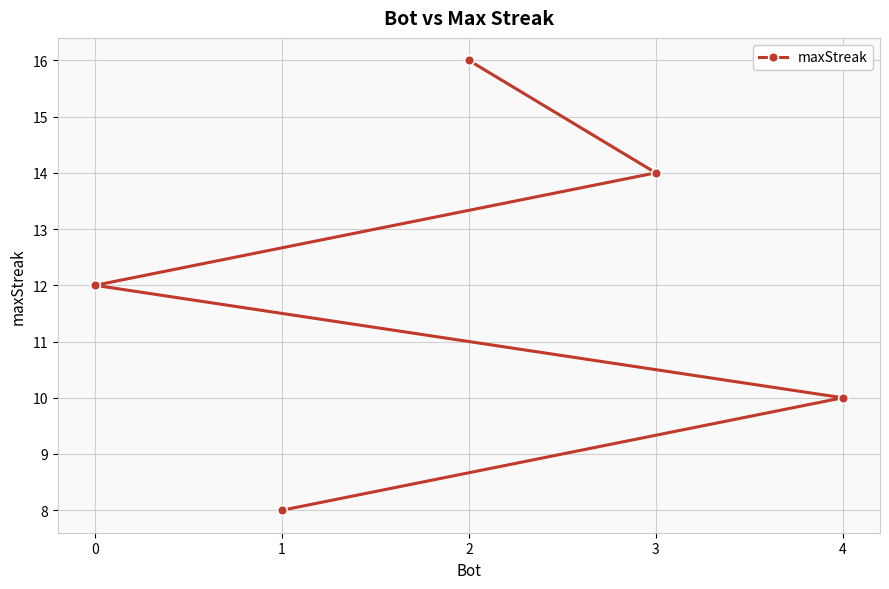

At which category does the chart reach its minimum across all series?

1